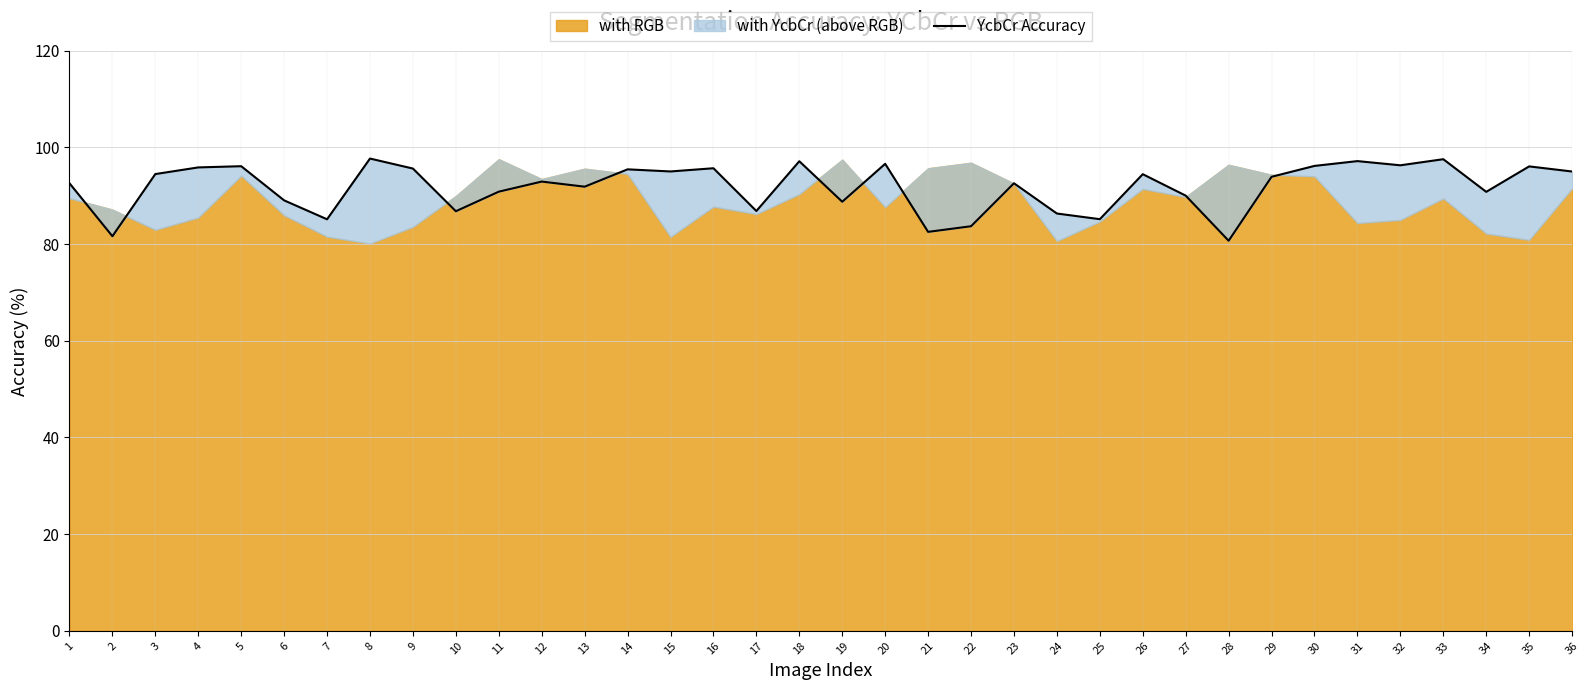

The chart shows a value of 97.7 at 8. True or false?

True